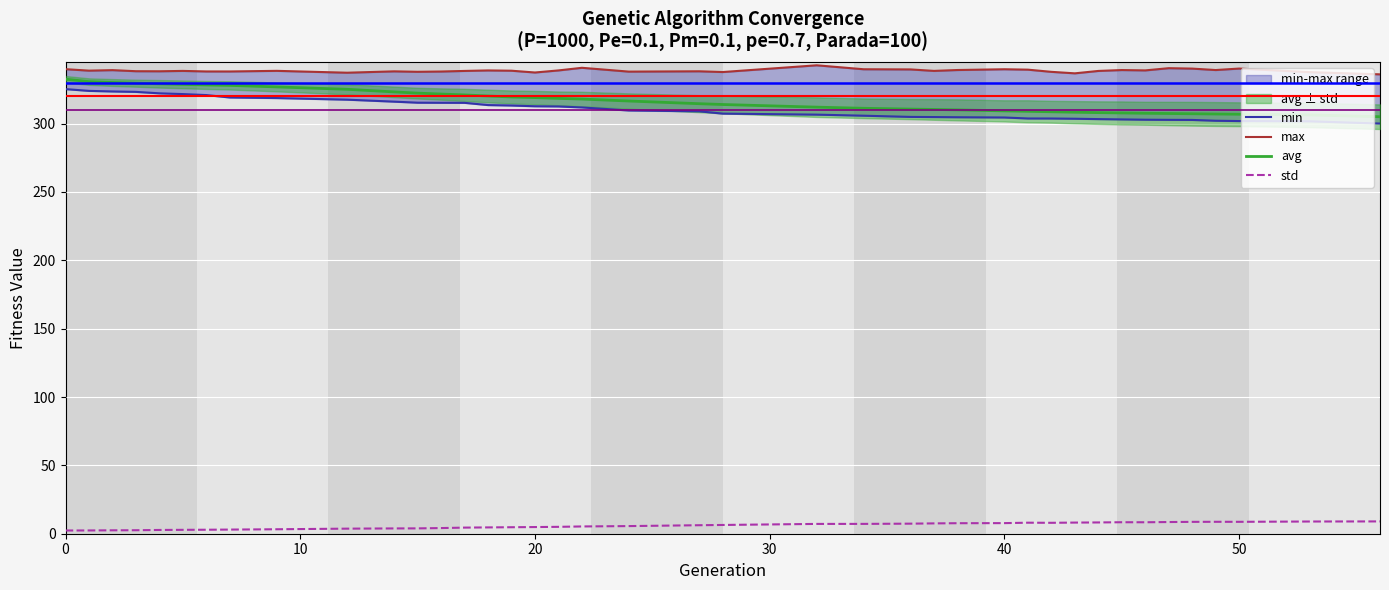

What is the highest value of the std series?

9.0